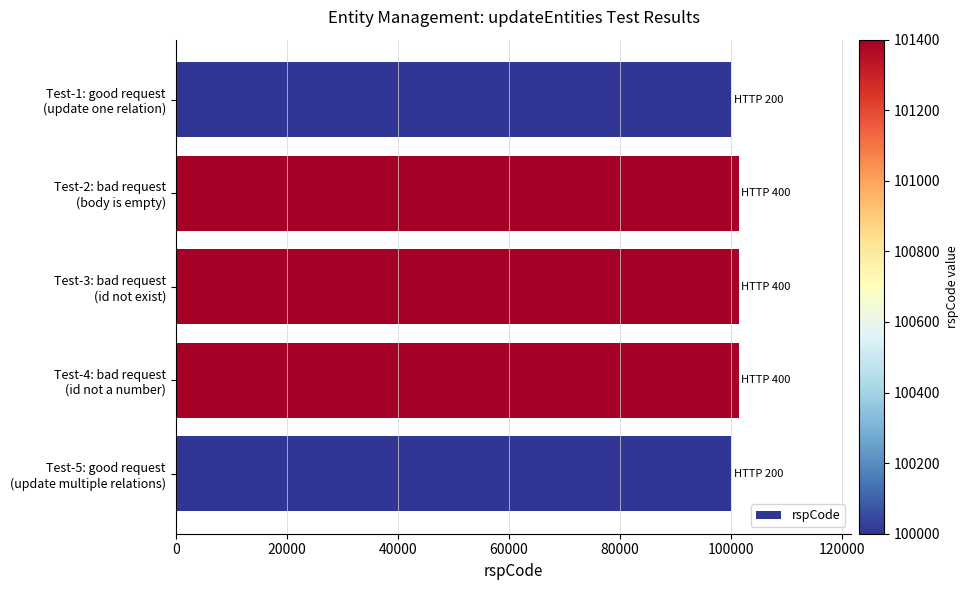

What is the value of the 5th bar from the top?

100000